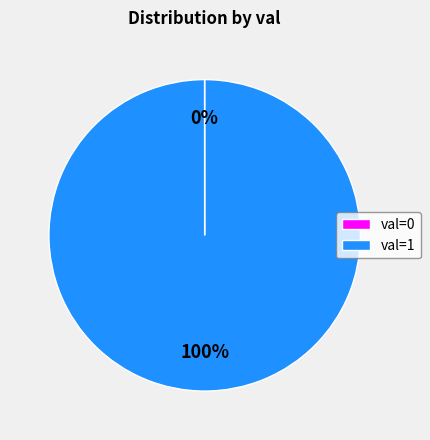

Is there a majority slice in this chart?

Yes